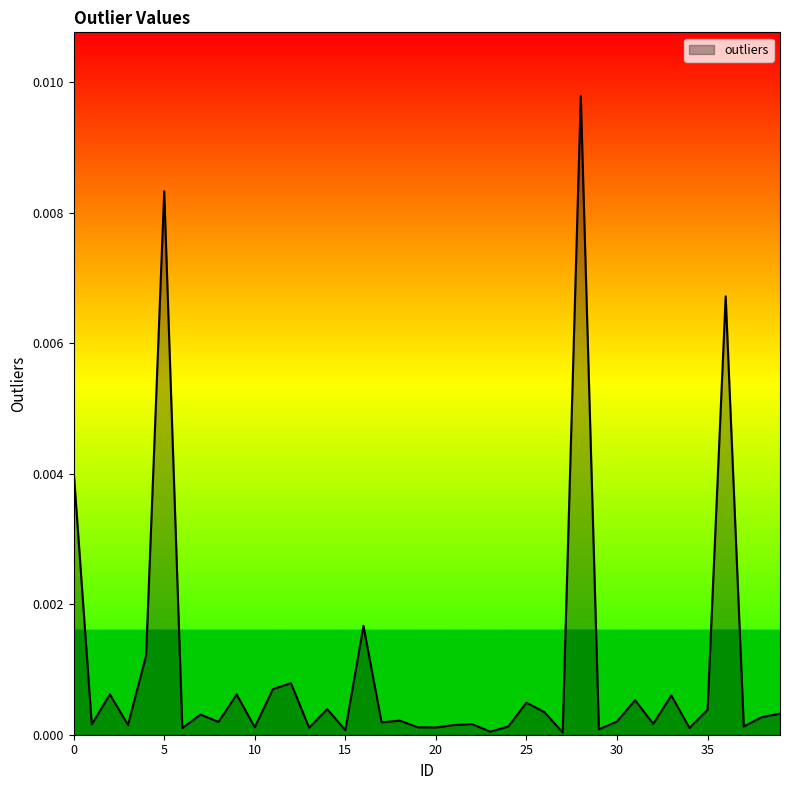

Does the chart display data point markers on the line(s)?

No